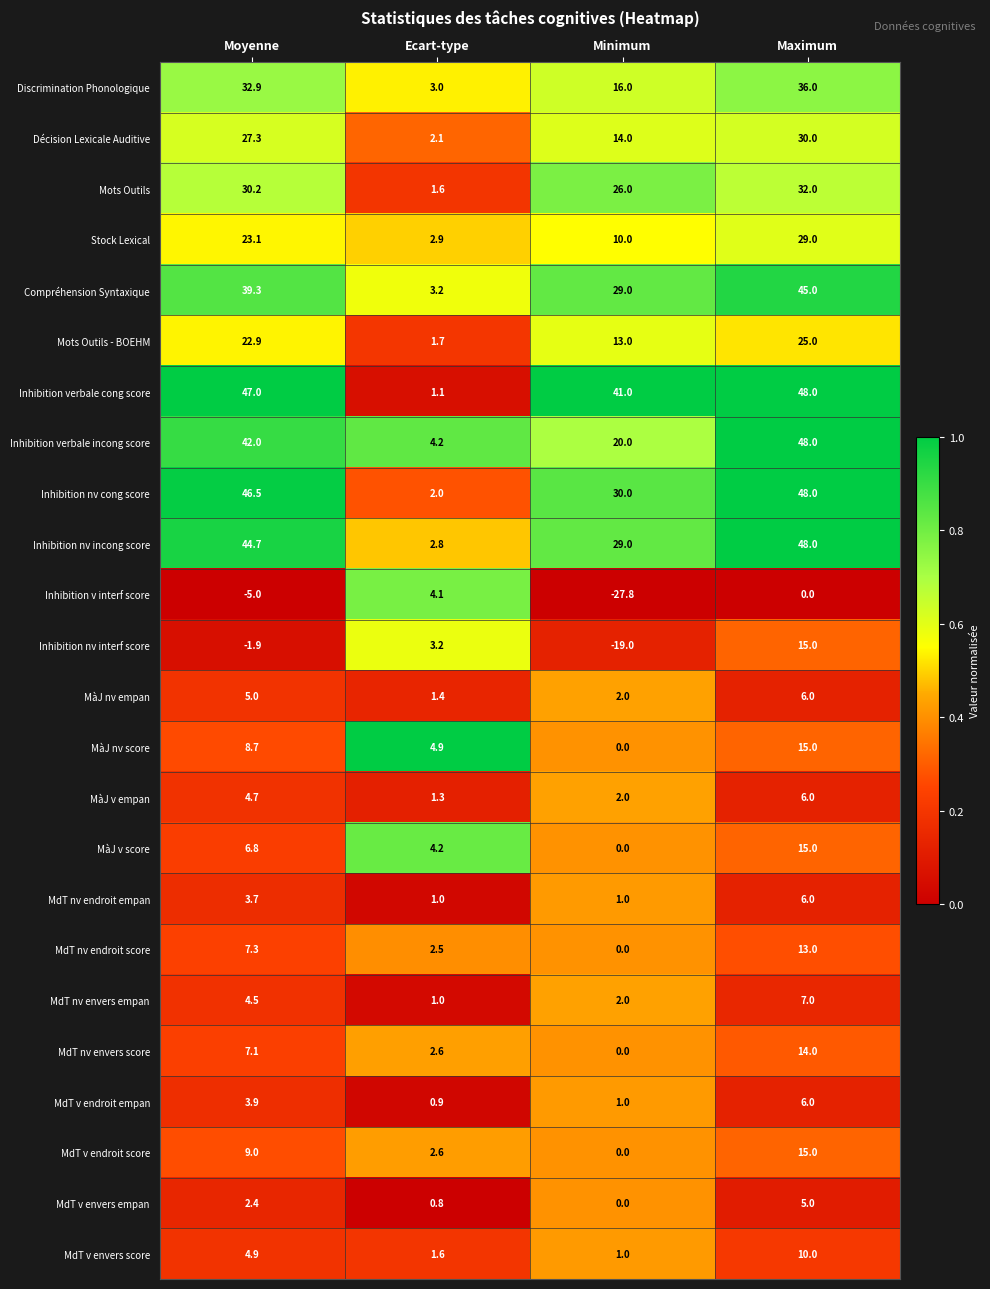

What is the total value across all series at Moyenne?

417.0